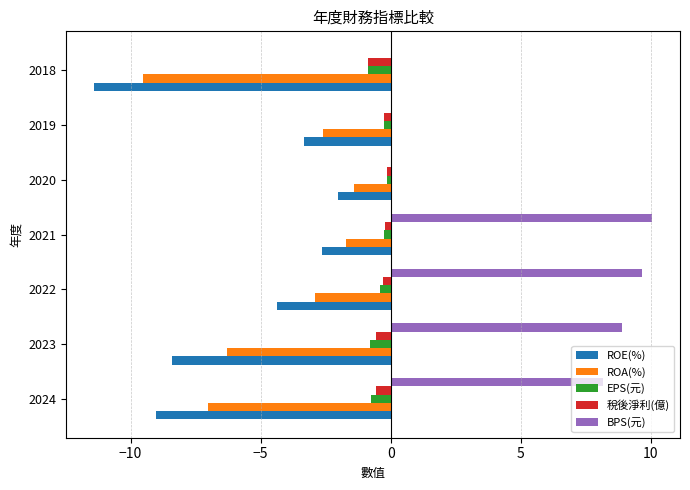

True or false: 稅後淨利(億) has a value of -0.6 at 2023.

True